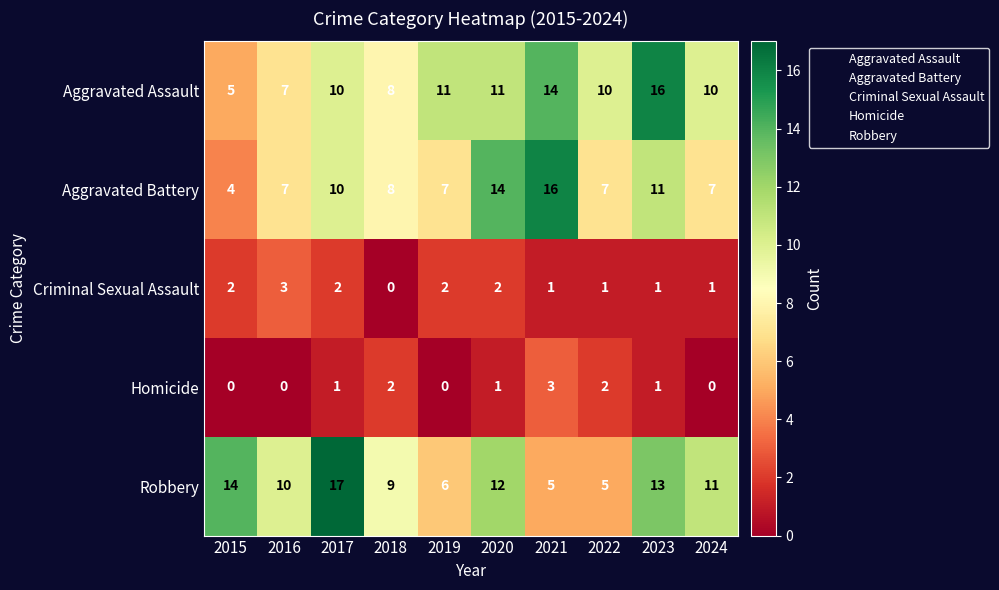

Count the number of categories in the chart.

10